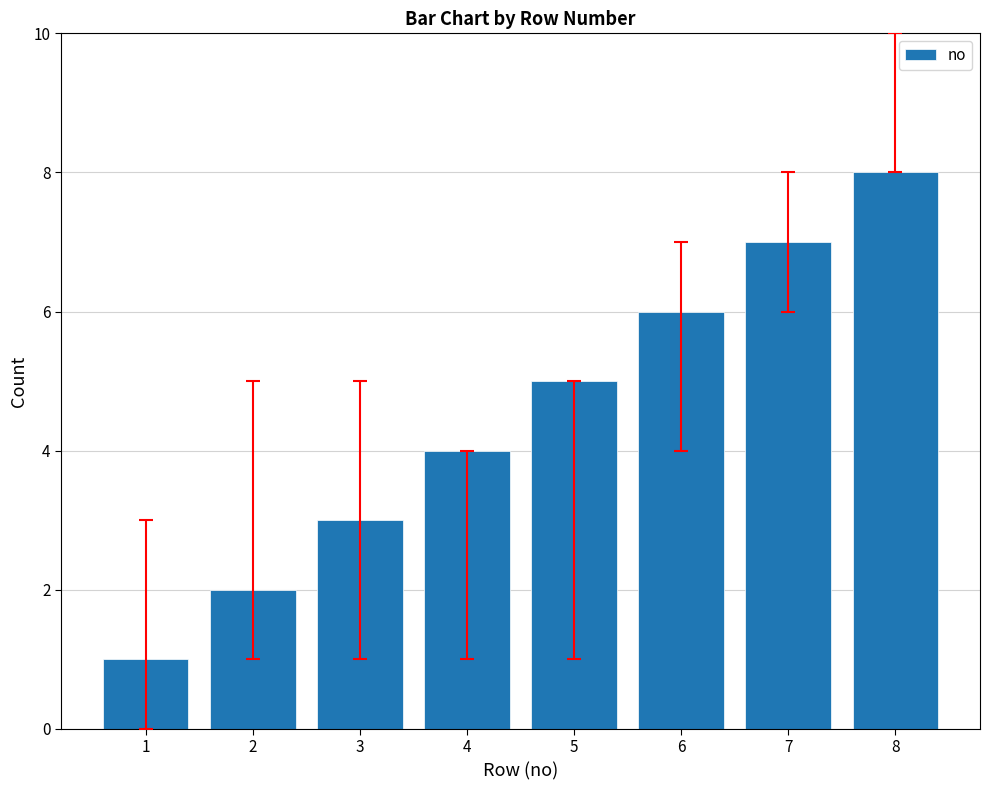

Reading left to right, list all the values displayed in this chart.

1	2	3	4	5	6	7	8